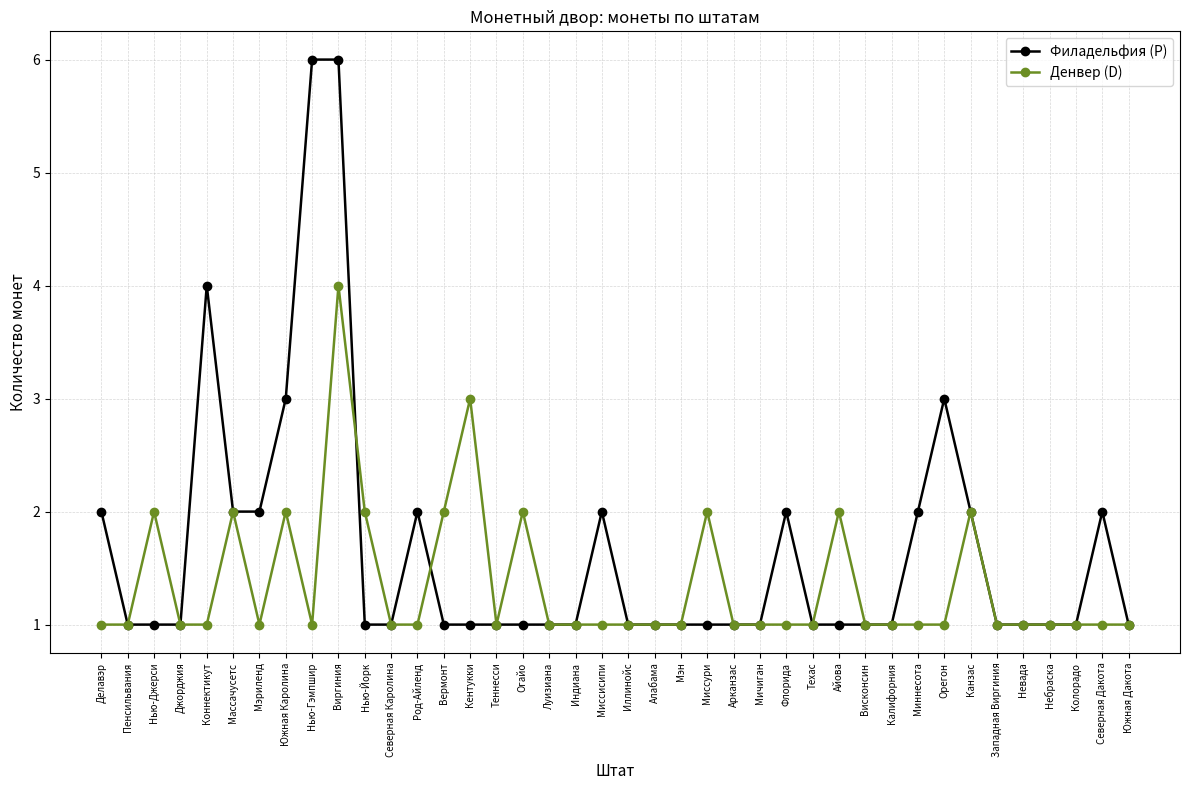

How many categories are shown in the chart?

40